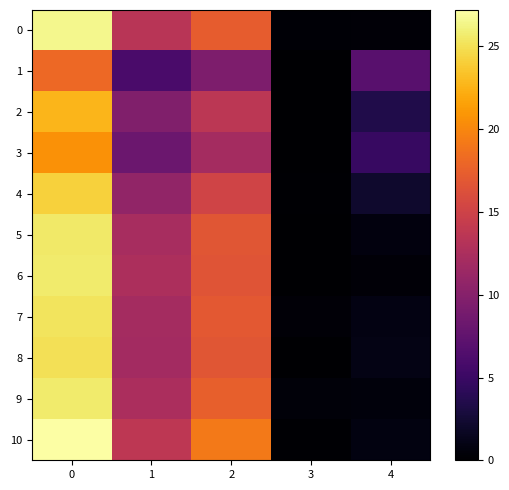

Which series has the largest total across all categories?

row_10